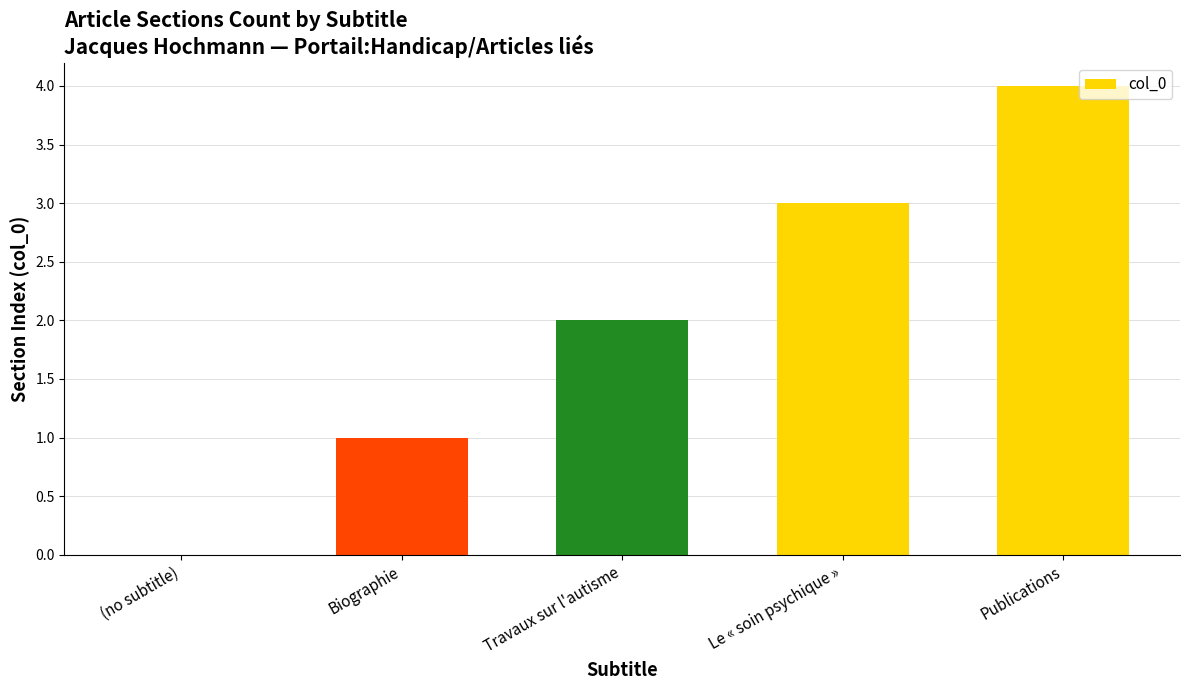

What is the change in value from Biographie to Le « soin psychique »?

+2